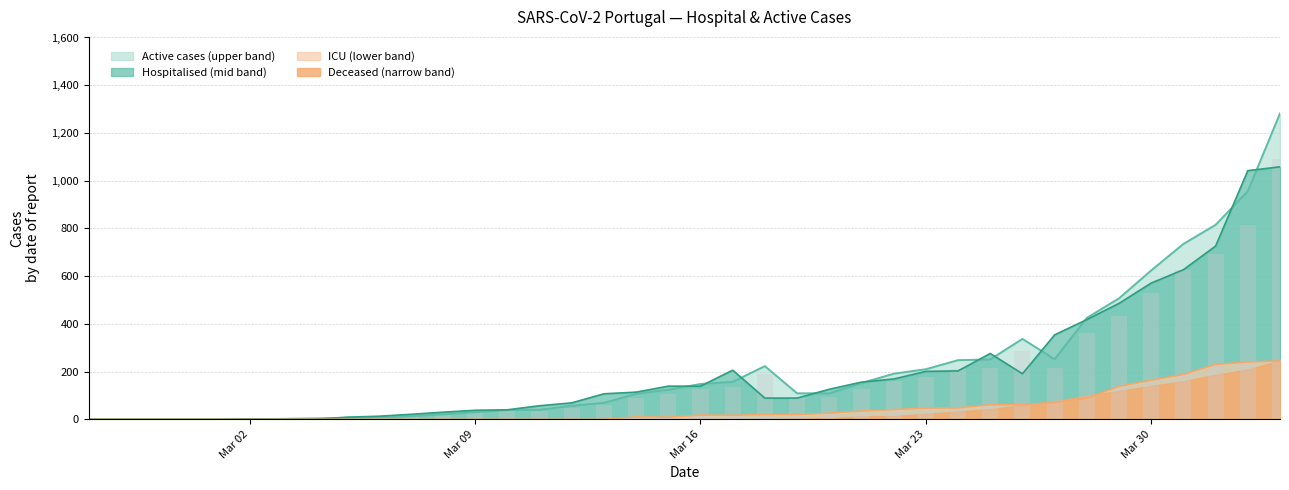

What is the maximum value for CH?

1058